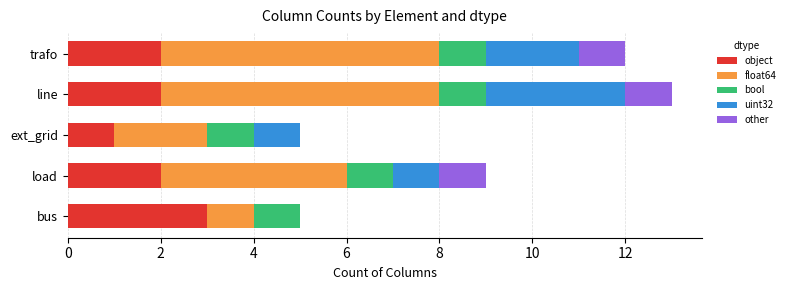

The value of object at bus is 5. True or false?

False